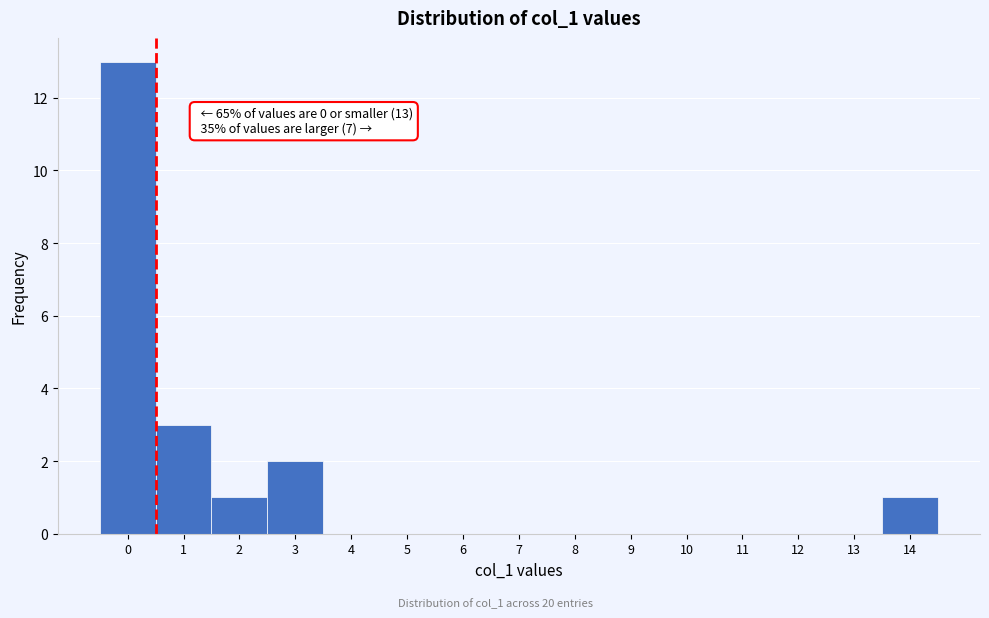

Over which range of the x-axis is the bar tallest?

-0.5 to 0.5